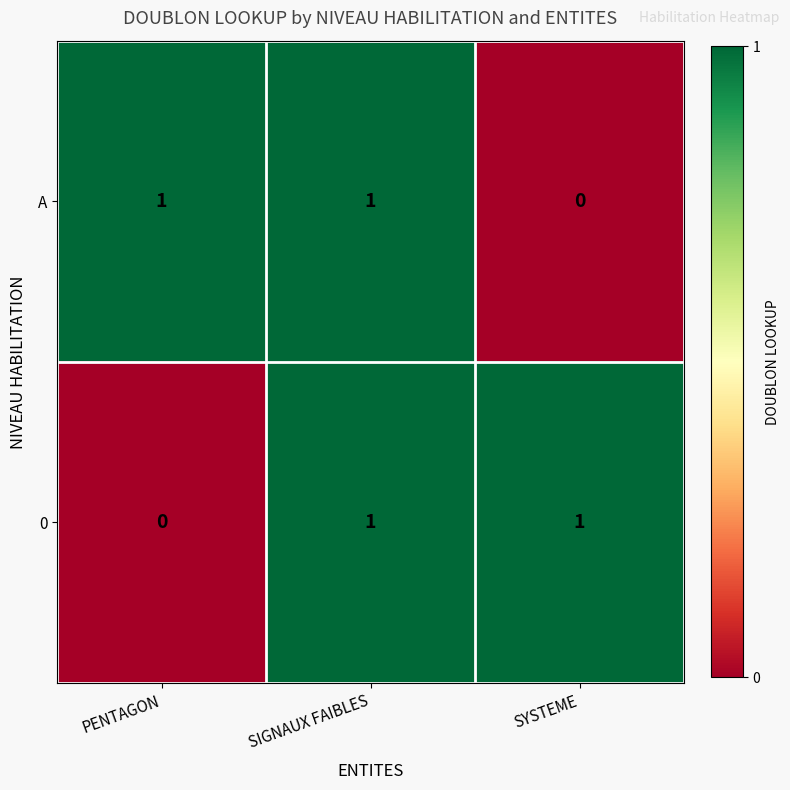

At which label is A closest to 0?

SYSTEME